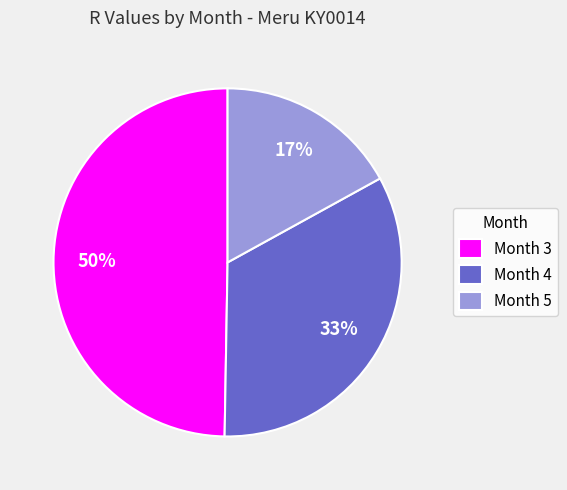

Combined, do Month 4 and Month 3 account for over 50%?

Yes